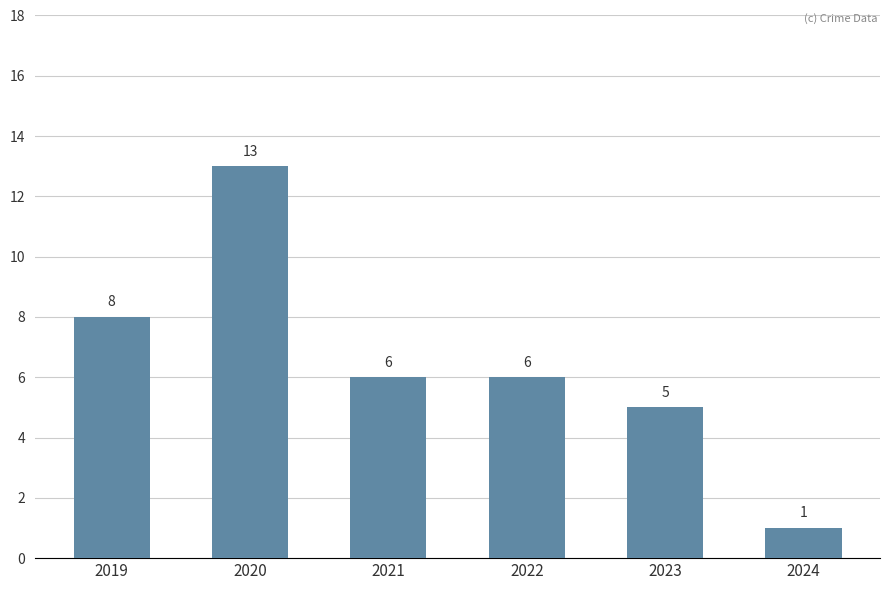

How many series are shown in this chart?

1